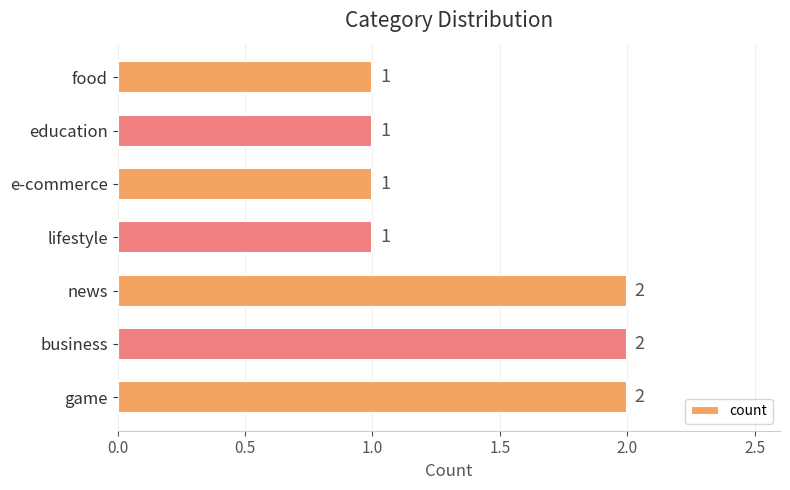

What is the maximum value shown in the chart?

2